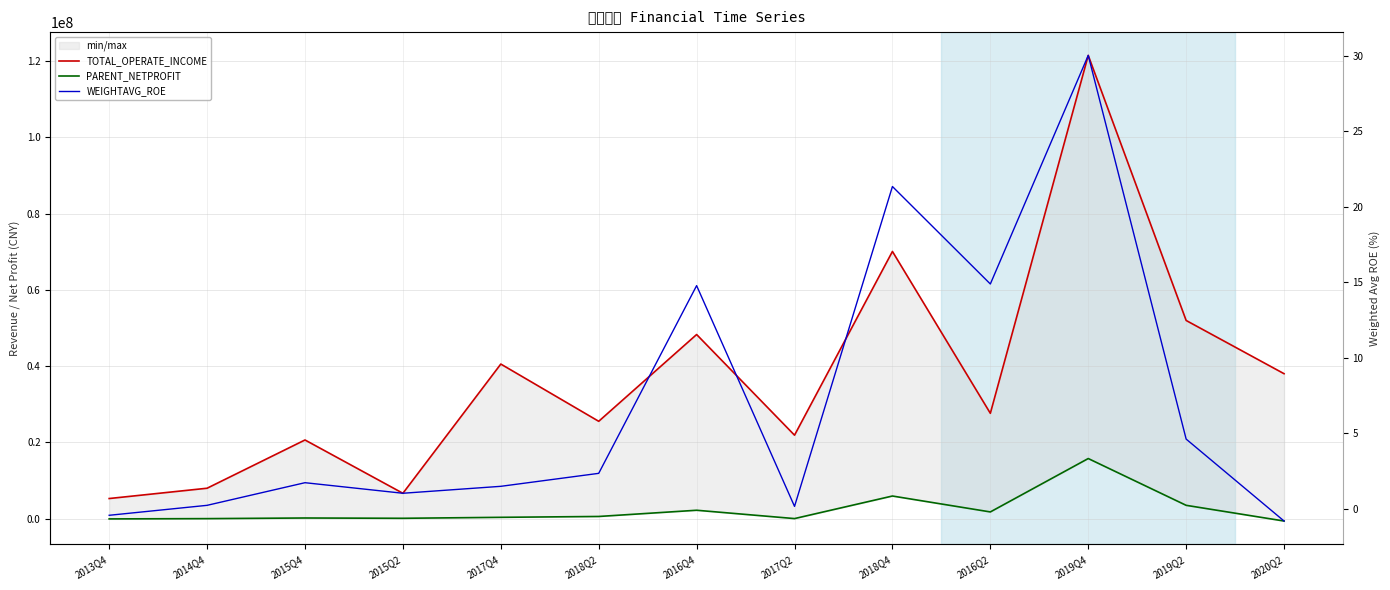

What position from the right is 2016Q2?

4